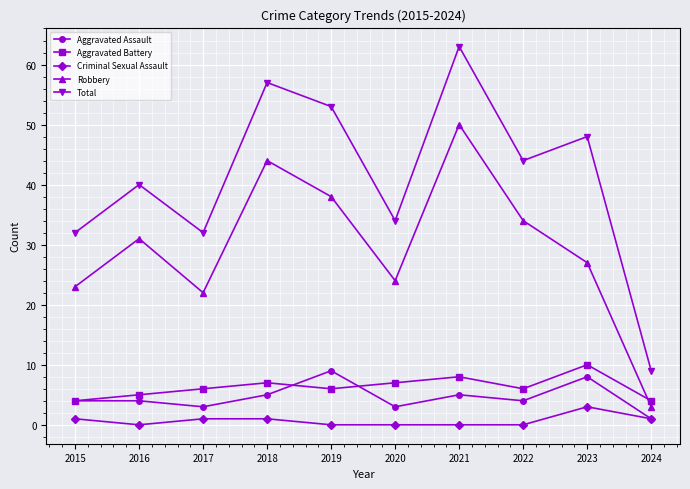

How many data points does each series have?

10